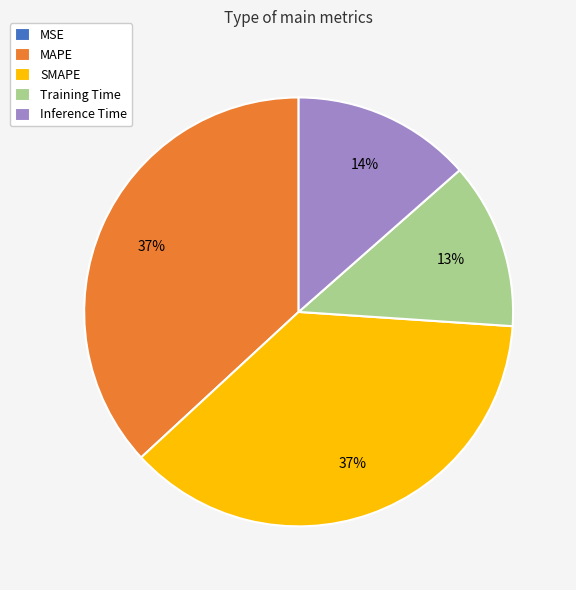

Approximately how many times larger is the value at Inference Time compared to SMAPE?

0.4